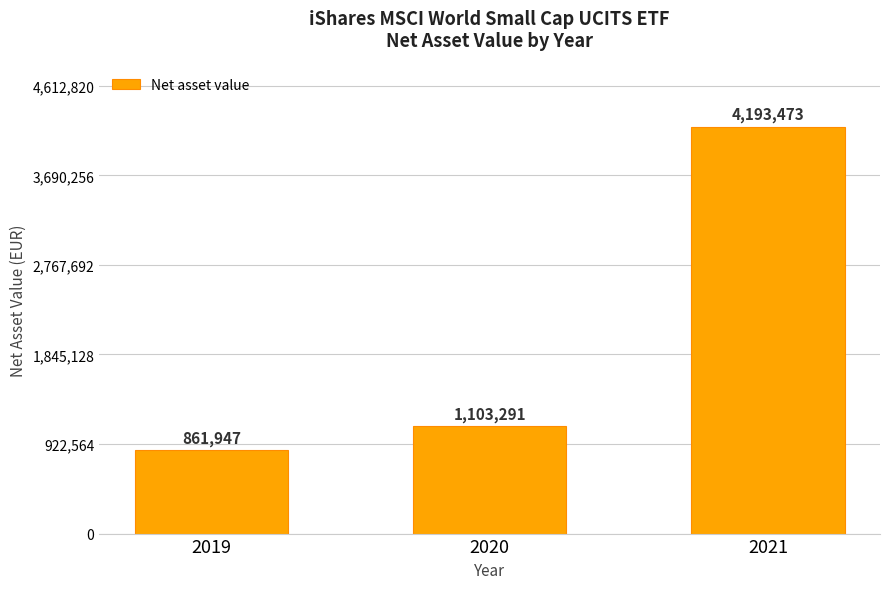

How many data points does each series have?

3